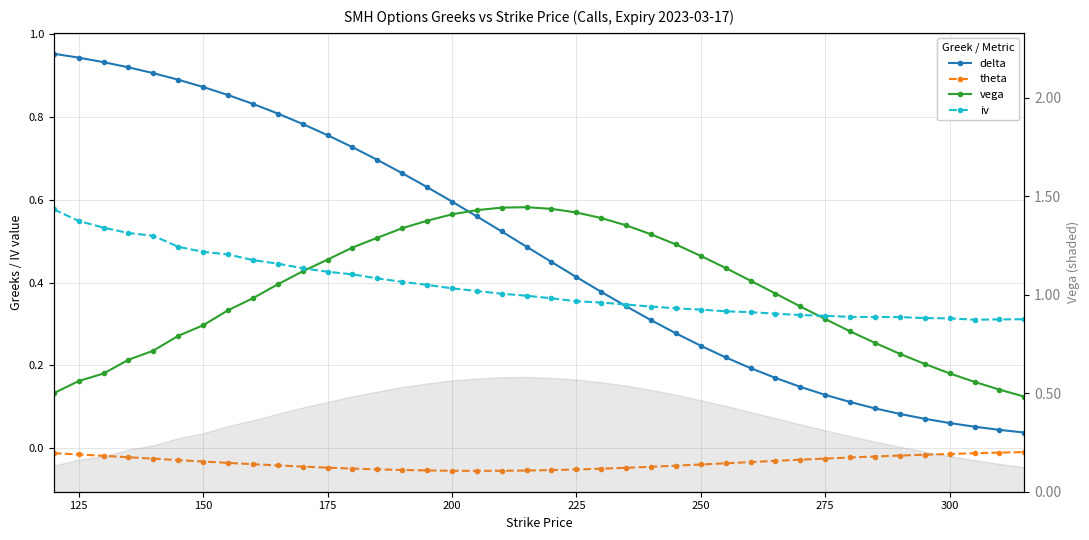

Which series ends up on top after the final intersection of delta and iv?

iv